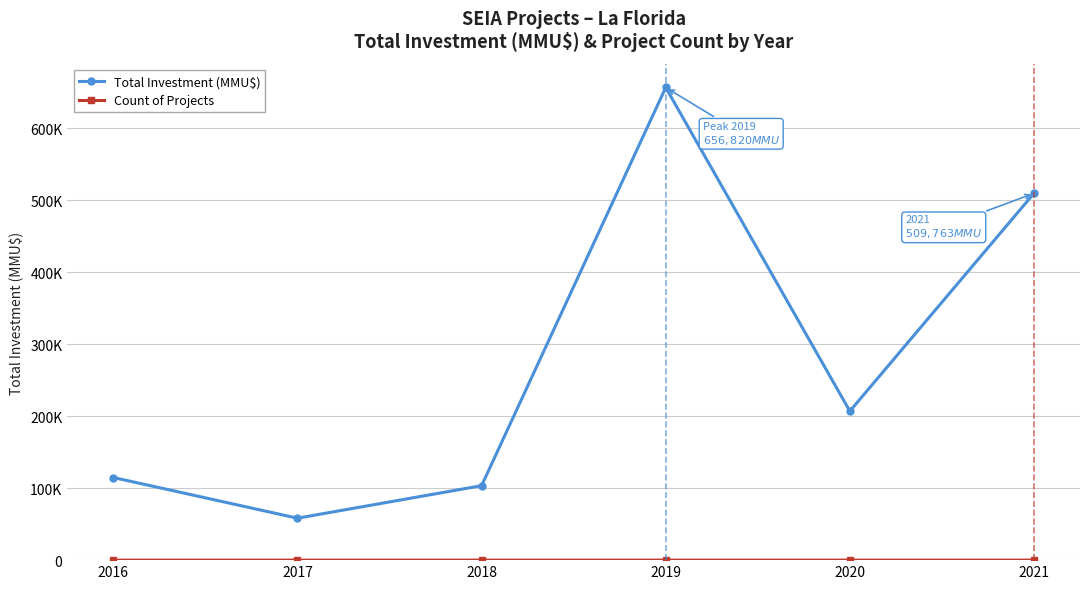

What is the spread (max minus min) of values at 2021?

509754